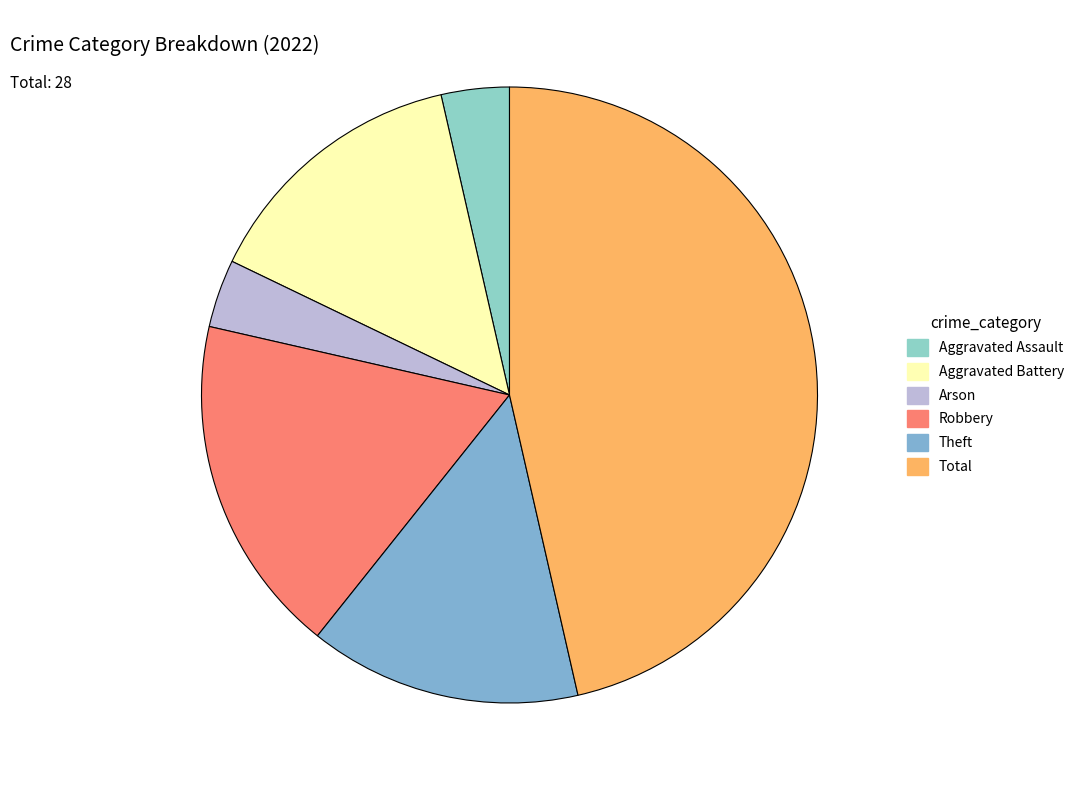

What percentage is the Robbery slice, to the nearest percent?

18%